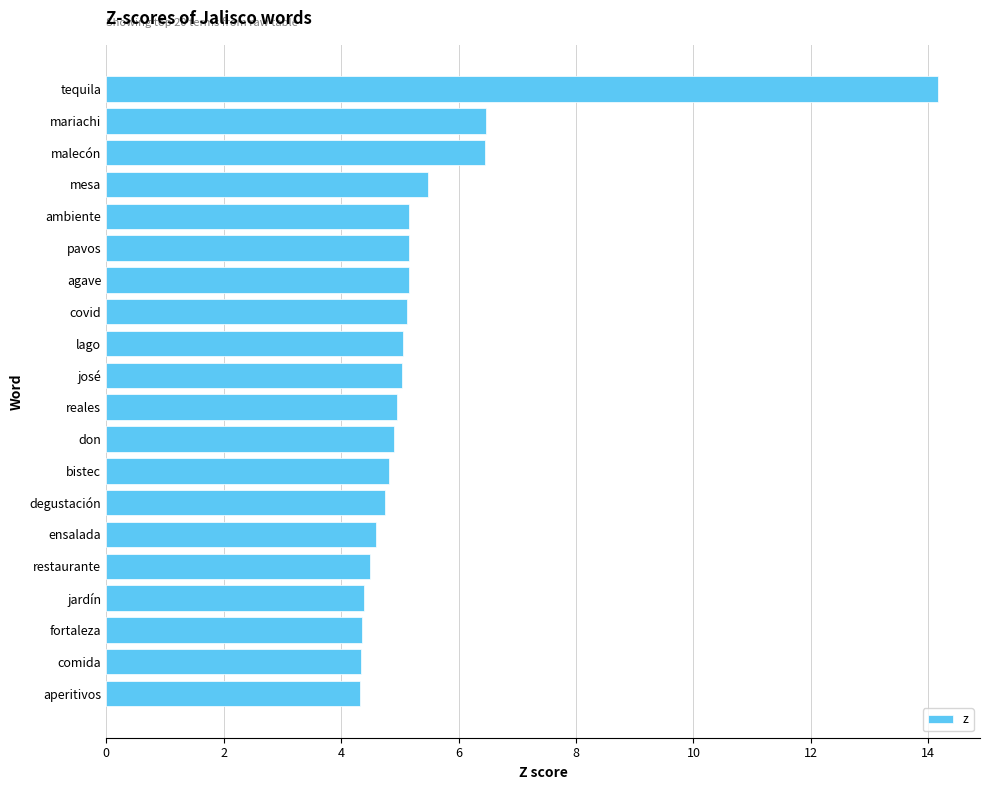

Is it true that the value at degustación is 4.7?

True